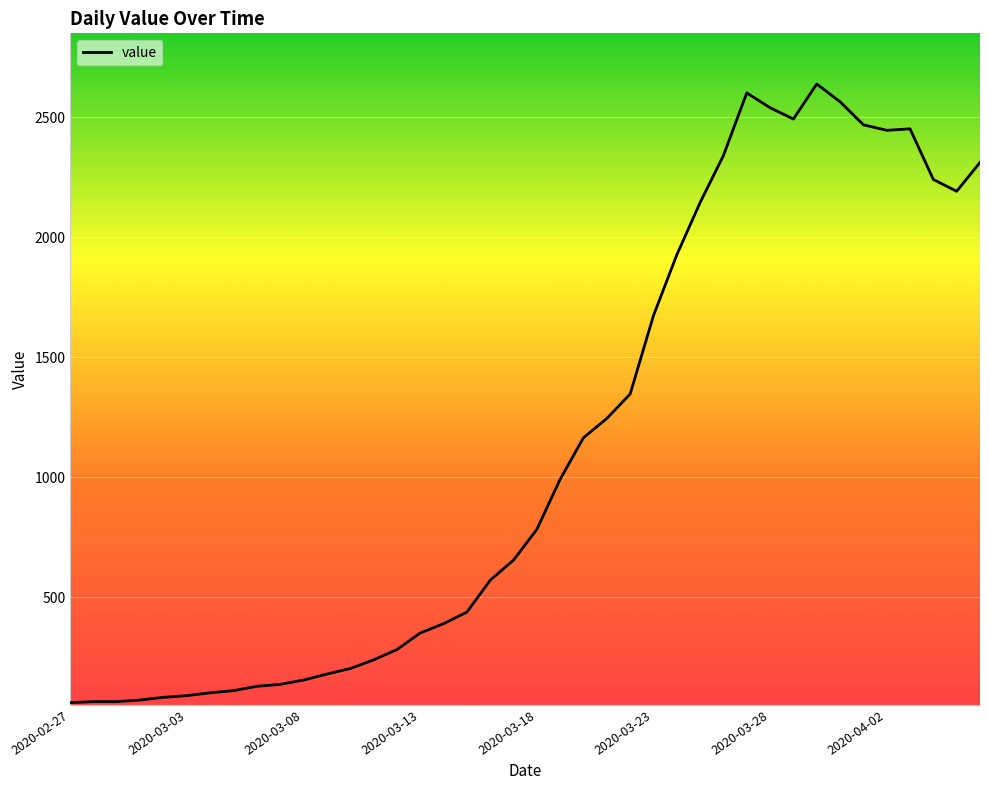

What is the smallest value displayed?

61